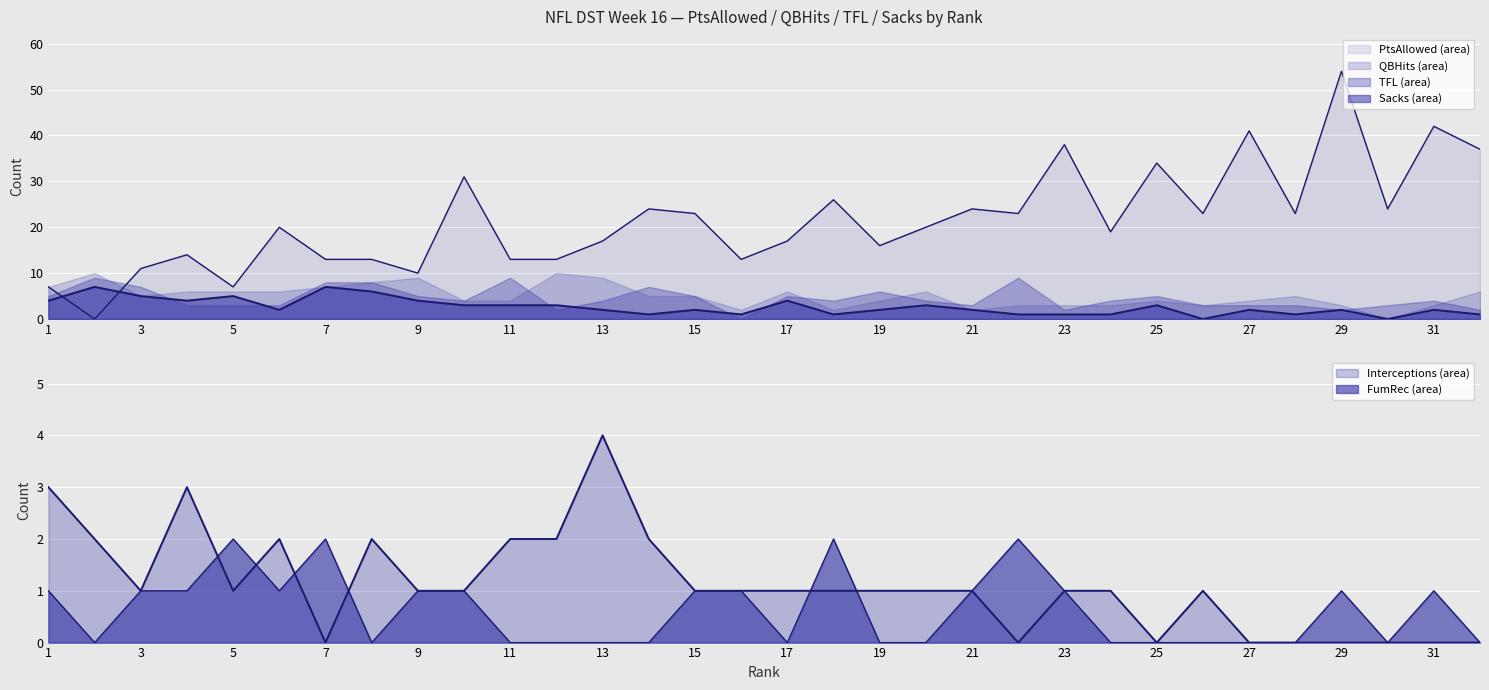

Which category has the lowest value in the PtsAllowed series?

2